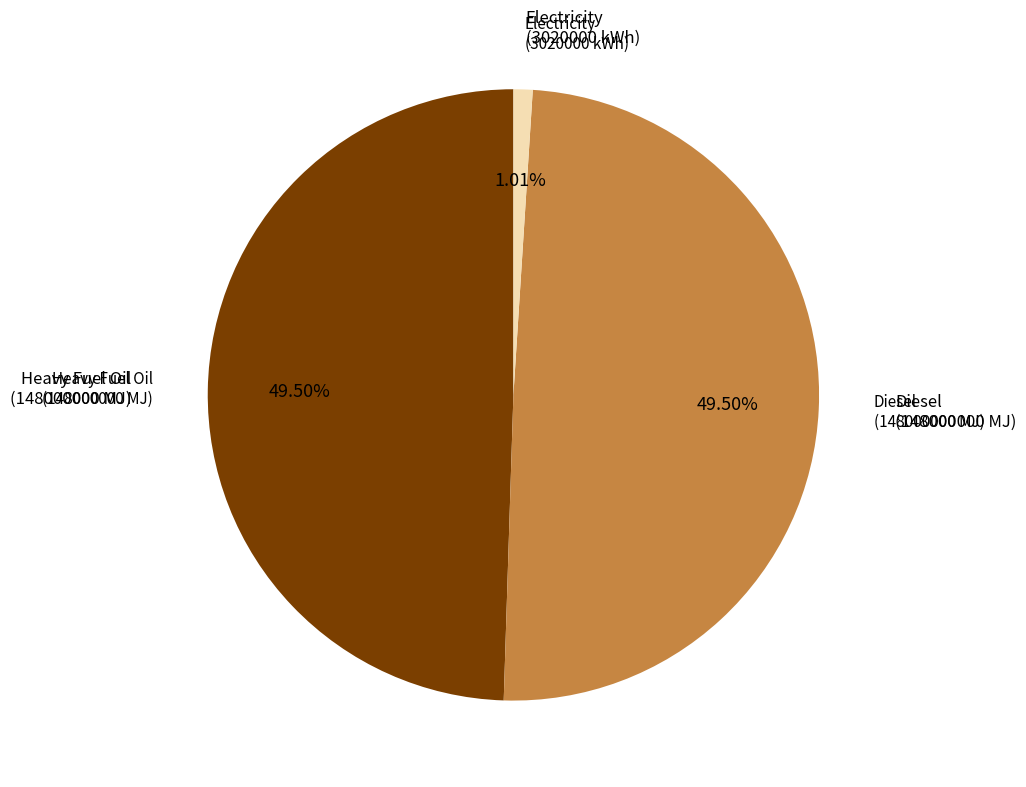

Is there any slice that represents more than half of the pie?

No